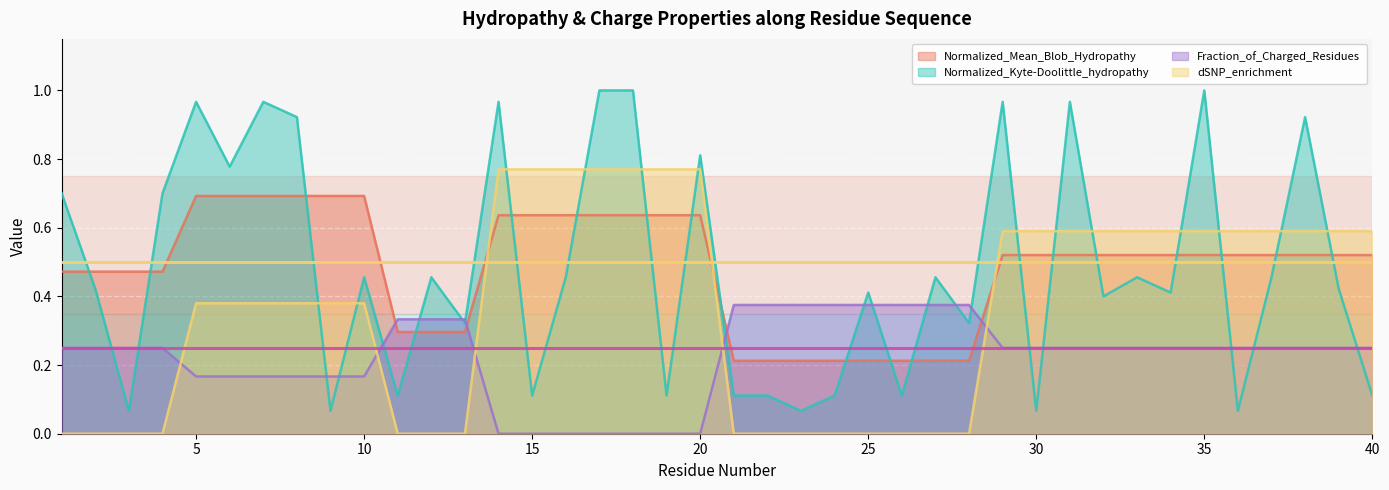

The Normalized_Kyte-Doolittle_hydropathy series shows 0.1 at 23. True or false?

True